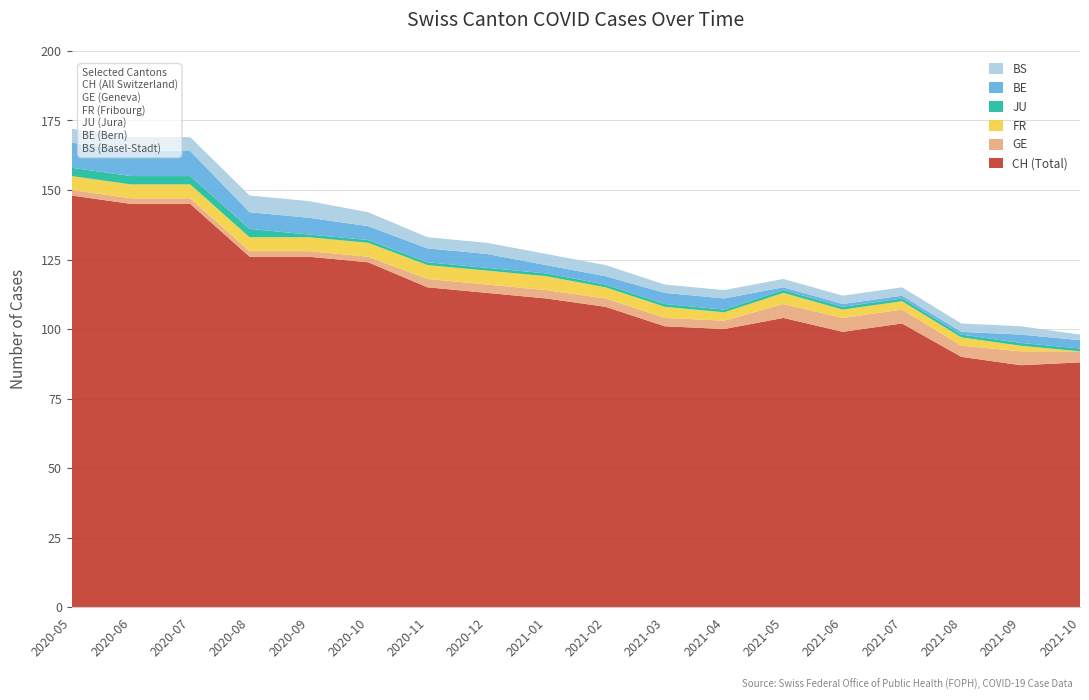

Reading left to right, extract all data points from this chart.

CH (Total): 0=148	1=145	2=145	3=126	4=126	5=124	6=115	7=113	8=111	9=108	10=101	11=100	12=104	13=99	14=102	15=90	16=87	17=88
GE: 0=2	1=2	2=2	3=2	4=2	5=2	6=3	7=3	8=3	9=3	10=3	11=3	12=5	13=5	14=5	15=4	16=5	17=4
FR: 0=5	1=5	2=5	3=5	4=5	5=5	6=5	7=5	8=5	9=4	10=4	11=3	12=4	13=3	14=3	15=3	16=2	17=0
JU: 0=3	1=3	2=3	3=3	4=1	5=1	6=1	7=1	8=1	9=1	10=1	11=1	12=1	13=1	14=1	15=1	16=1	17=1
BE: 0=9	1=9	2=9	3=6	4=6	5=5	6=5	7=5	8=3	9=3	10=4	11=4	12=1	13=1	14=1	15=1	16=3	17=3
BS: 0=5	1=5	2=5	3=6	4=6	5=5	6=4	7=4	8=4	9=4	10=3	11=3	12=3	13=3	14=3	15=3	16=3	17=2